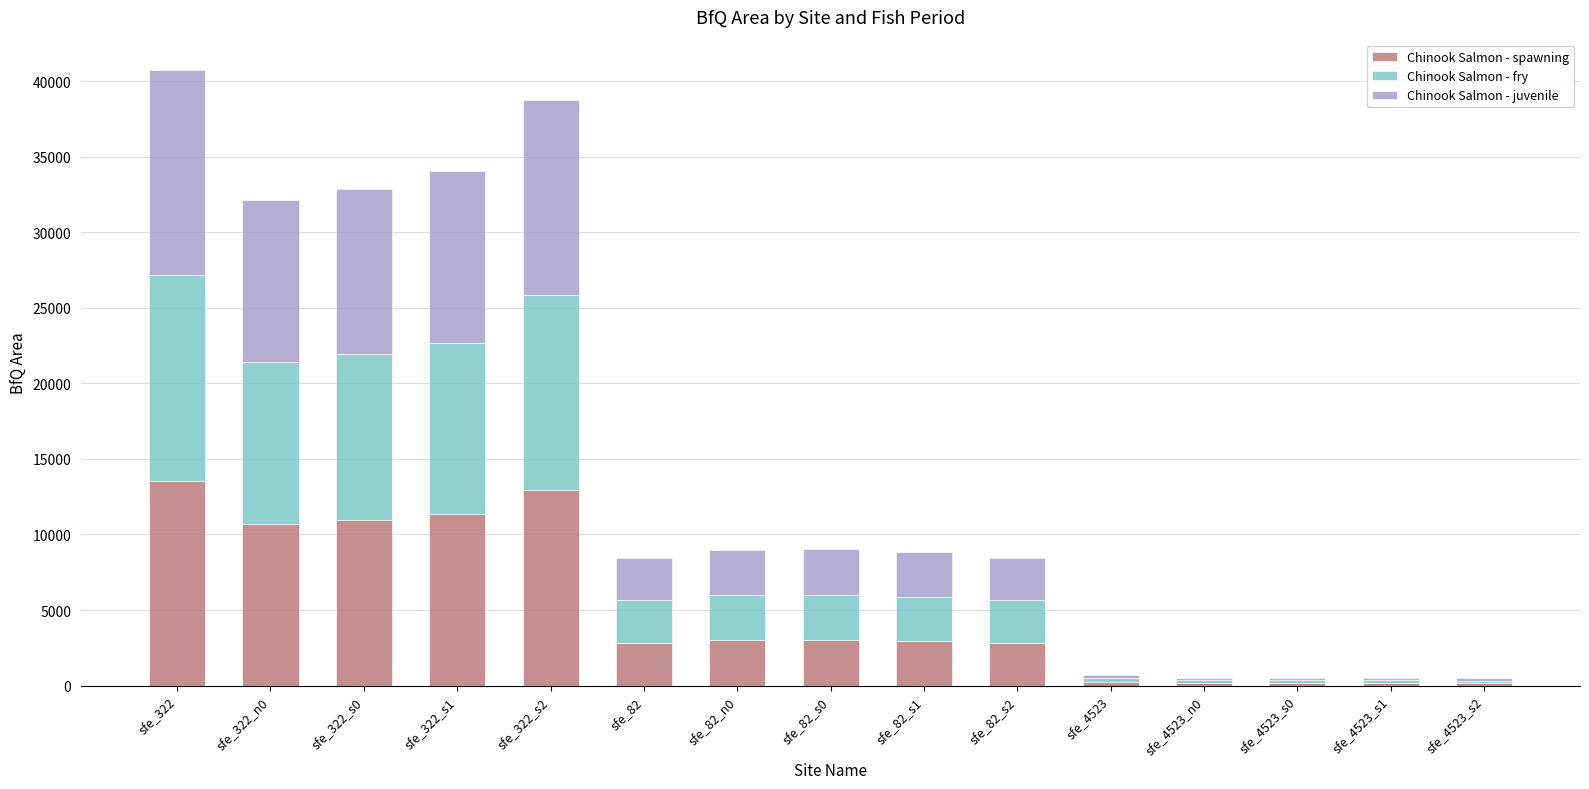

At which label does Chinook Salmon - spawning reach its peak?

sfe_322